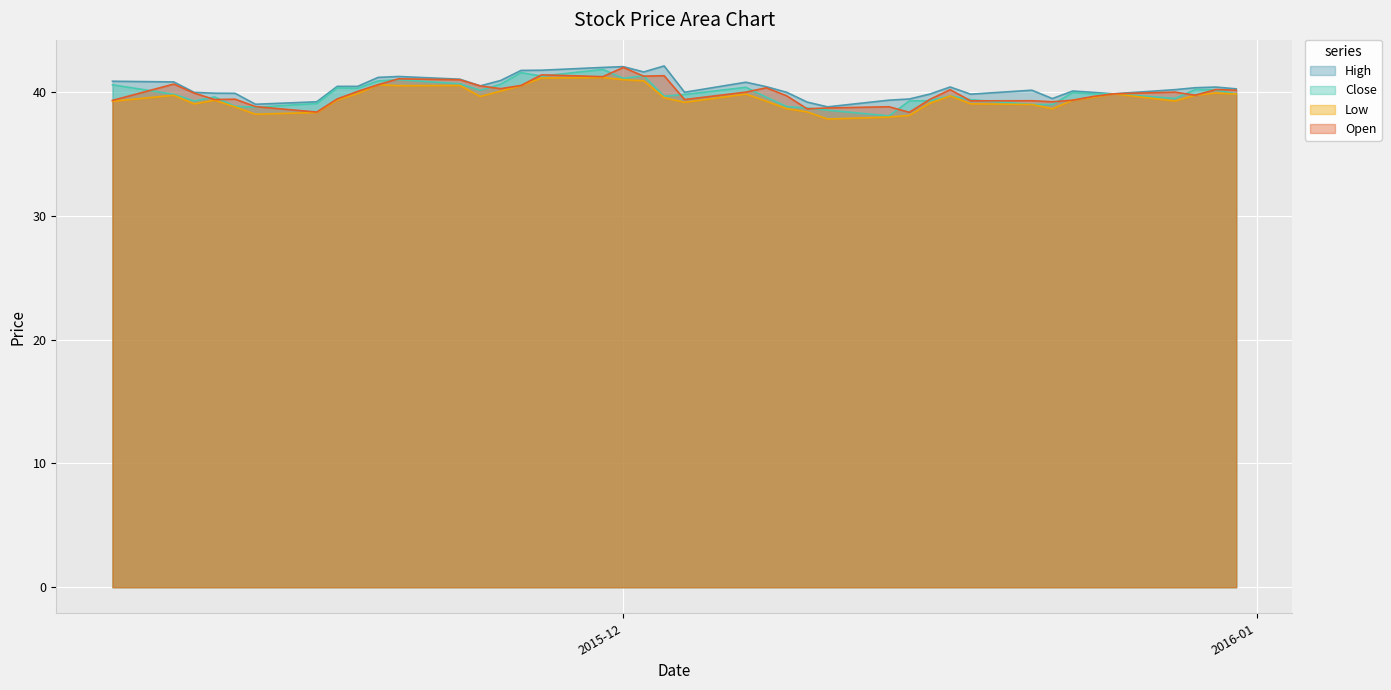

True or false: Low has a value of 38.8 at 2015-11-12.

True